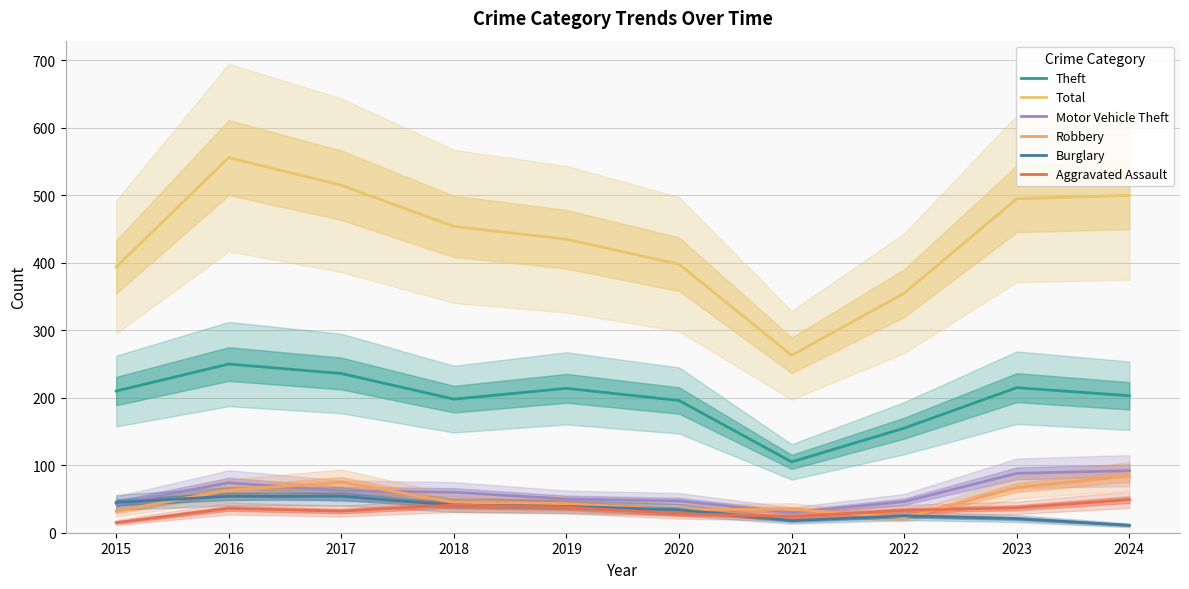

What is the sum of all Total values?

4365